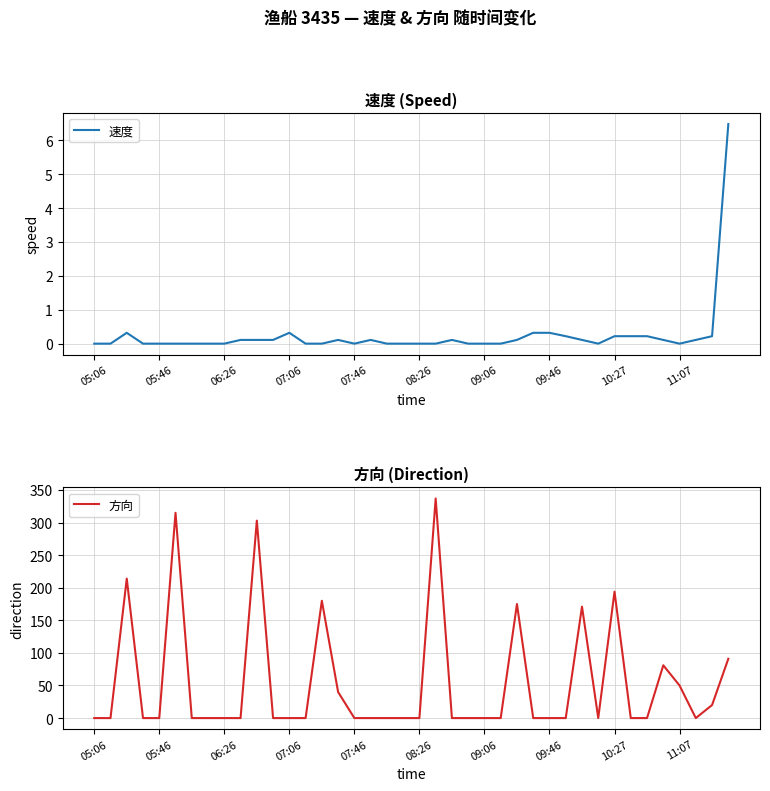

Rank the series by their maximum value, from highest to lowest.

方向, 速度